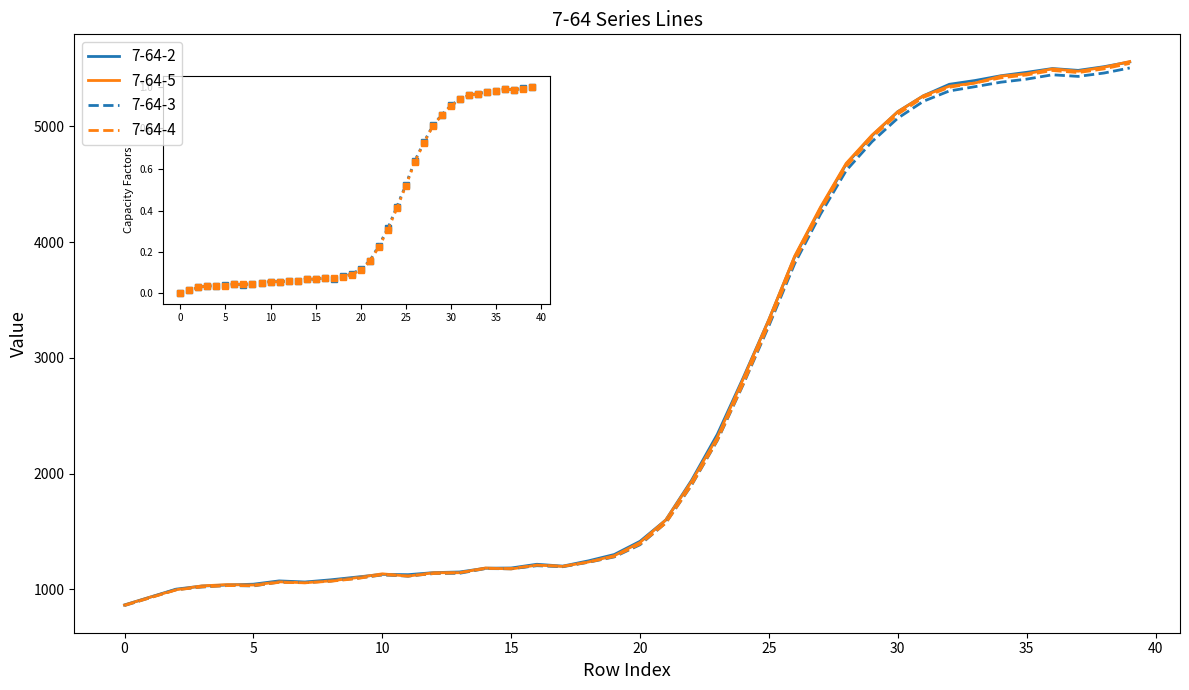

What is the maximum value shown in the chart?

5561.4